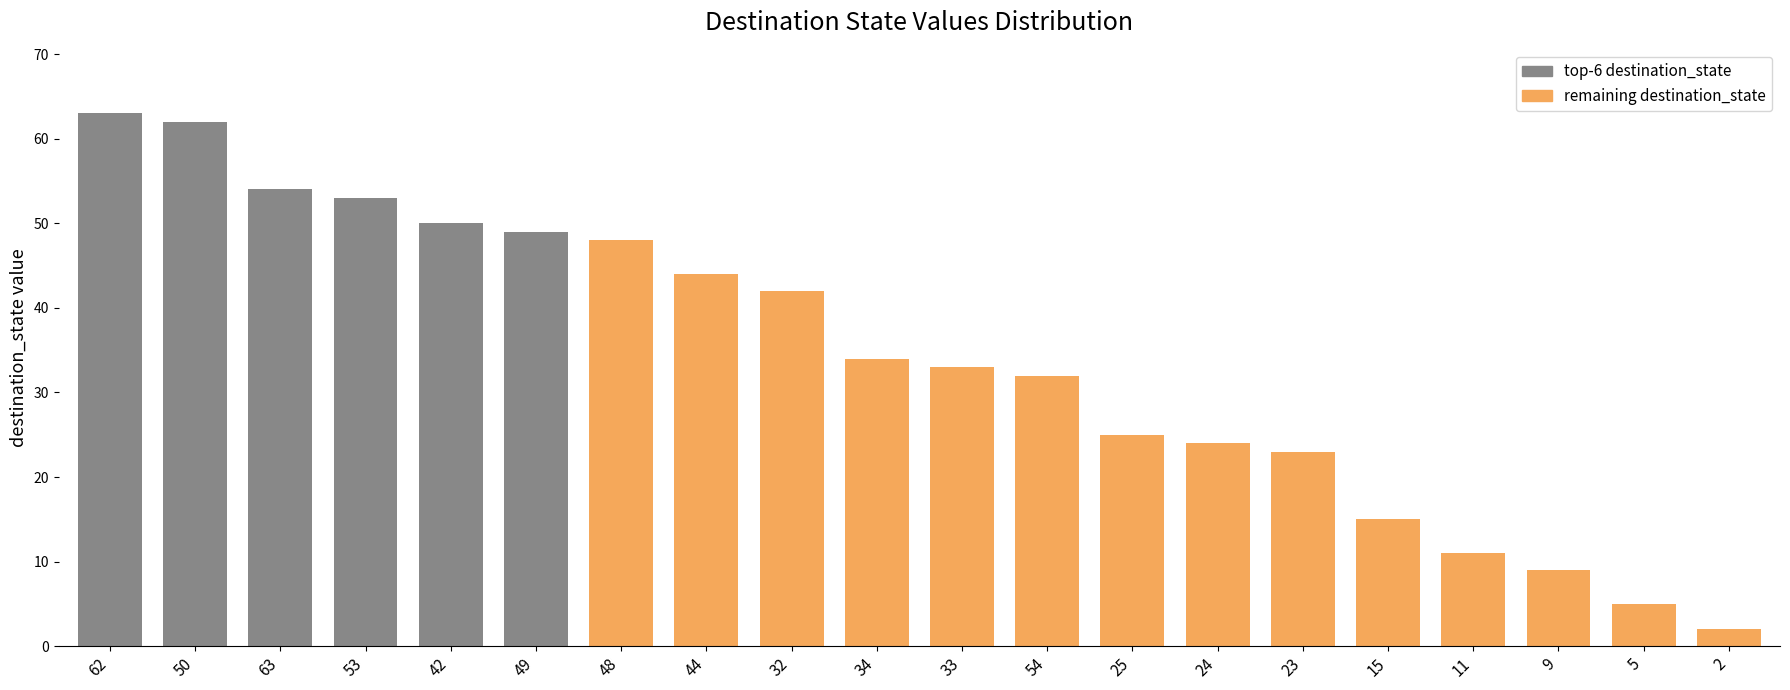

List the labels in order of value, largest first.

62, 50, 63, 53, 42, 49, 48, 44, 32, 34, 33, 54, 25, 24, 23, 15, 11, 9, 5, 2